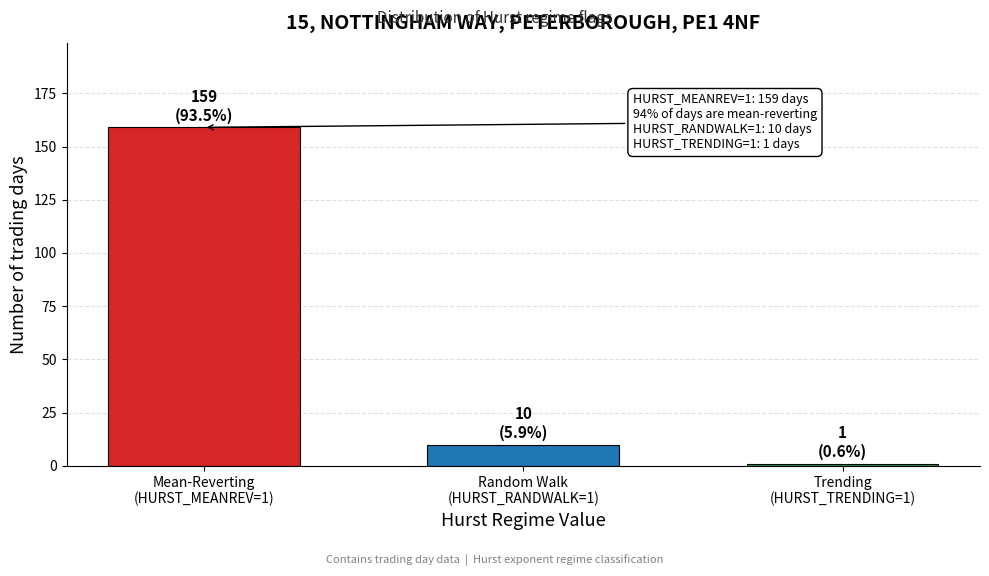

Reading left to right, list all the values displayed in this chart.

159	10	1